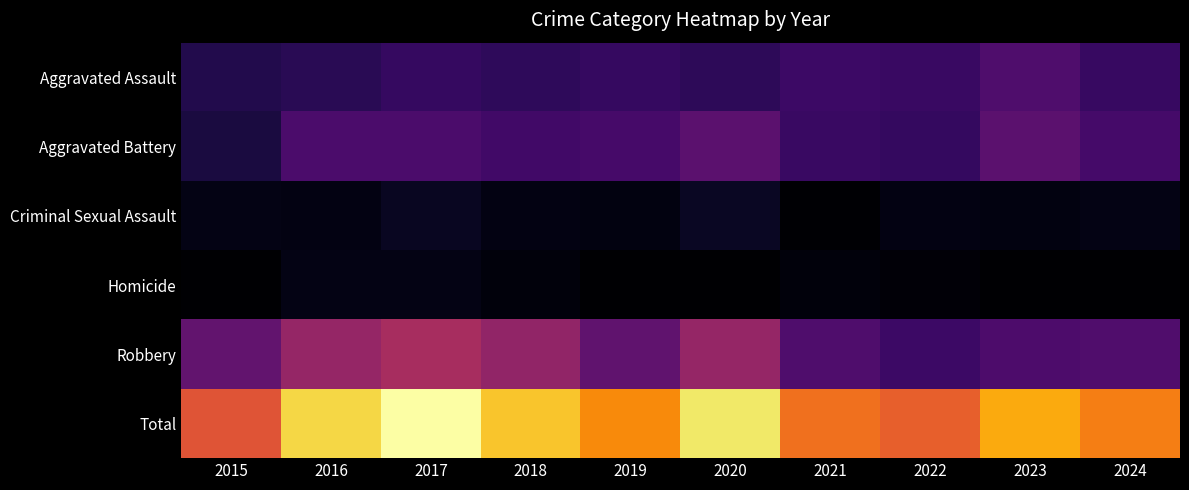

How many distinct data groups are displayed?

6